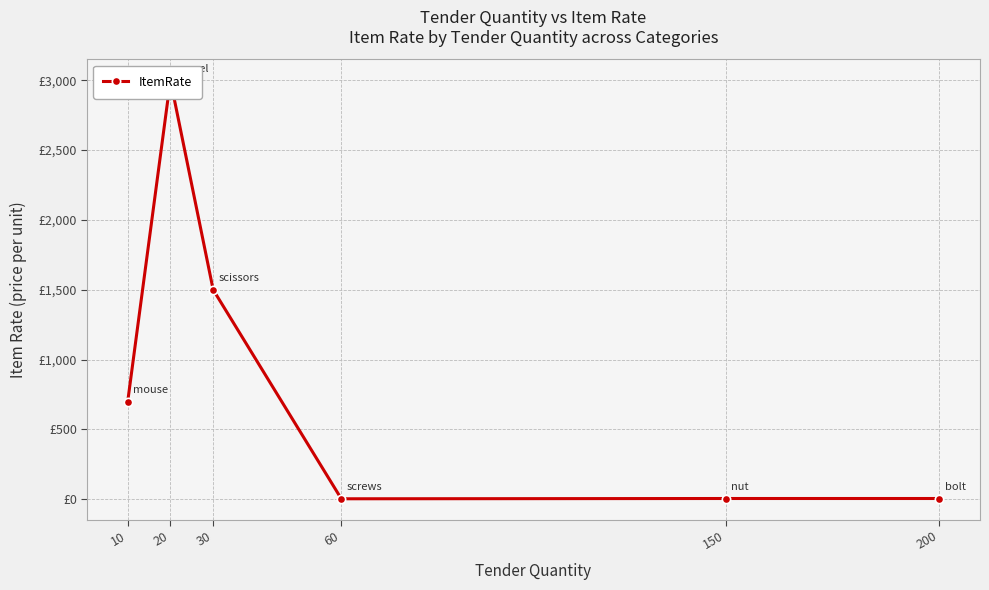

What is the sum of all values?

5212